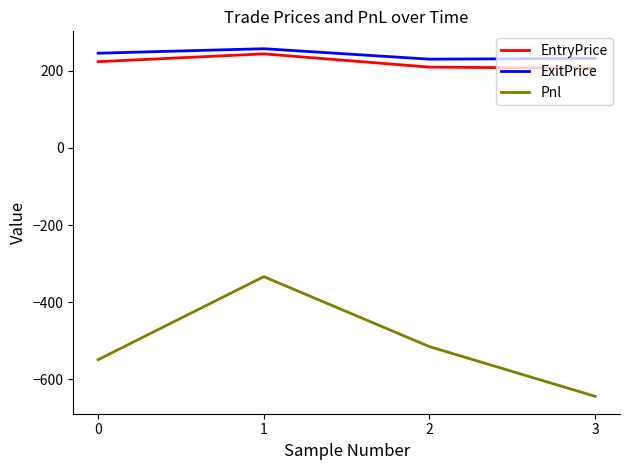

What are all the series names shown in the legend?

EntryPrice, ExitPrice, Pnl